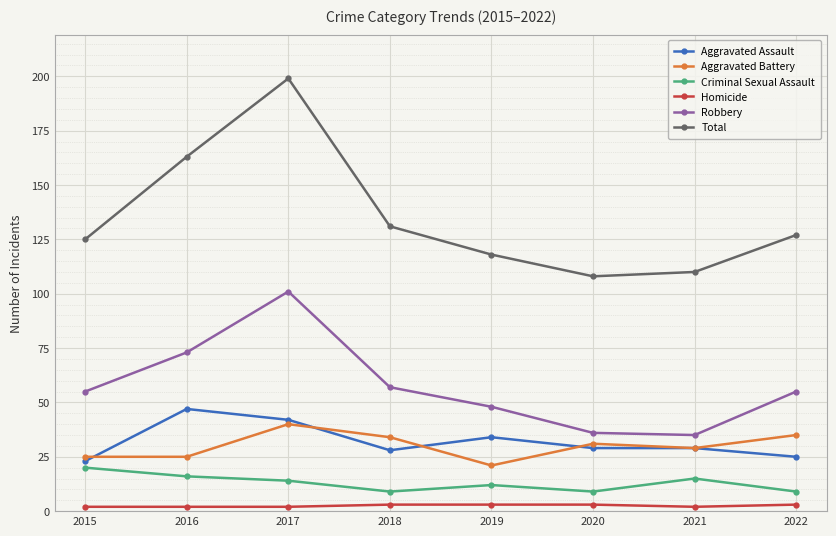

True or false: Homicide and Aggravated Battery cross at least once.

False